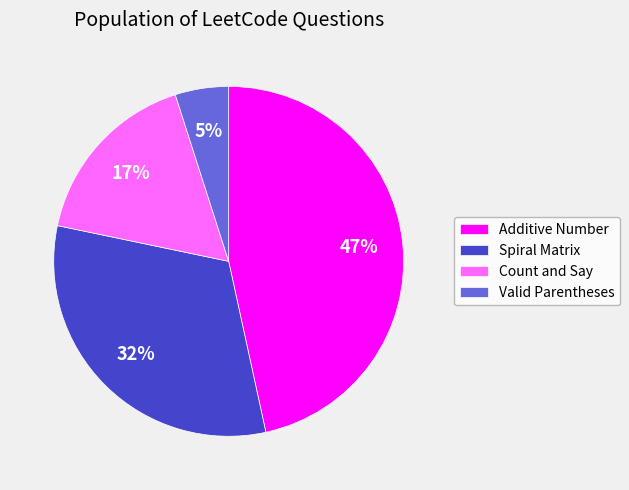

To the nearest percent, what is the difference between the Count and Say and Additive Number slice percentages?

30%